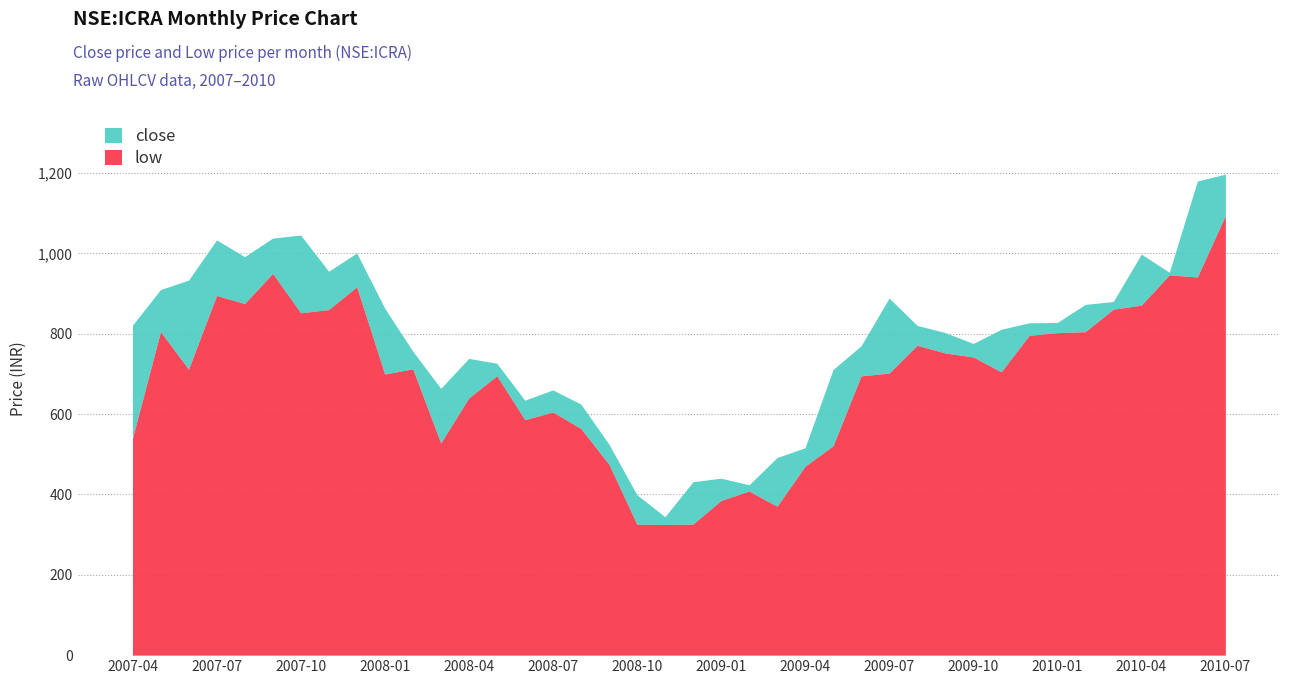

What are all the series names shown in the legend?

close, low